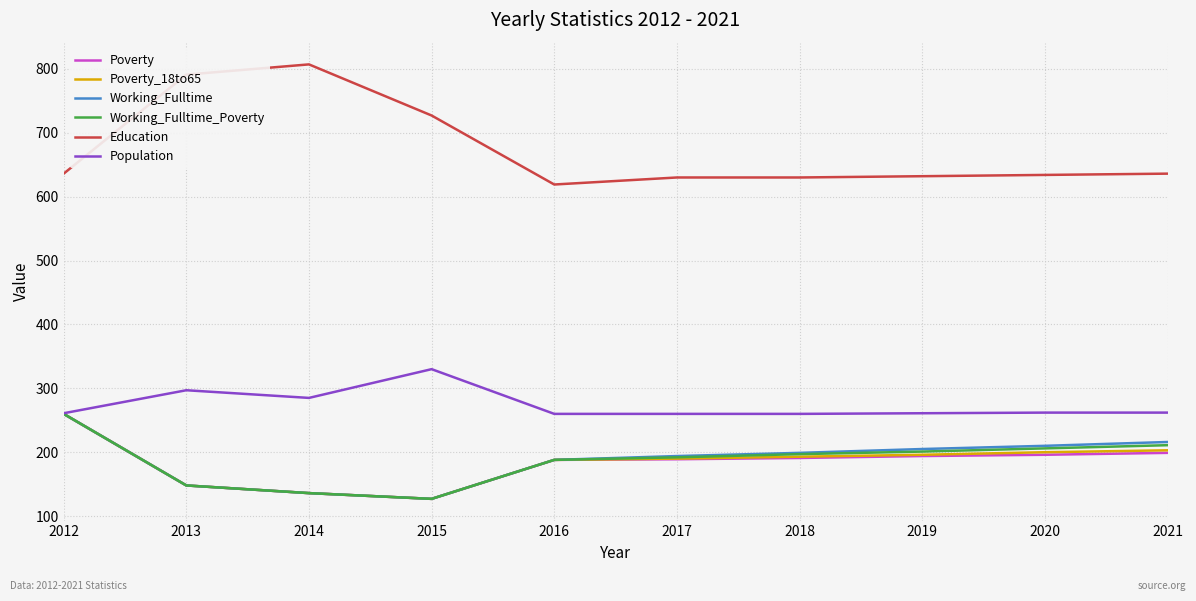

How many categories are shown in the chart?

10